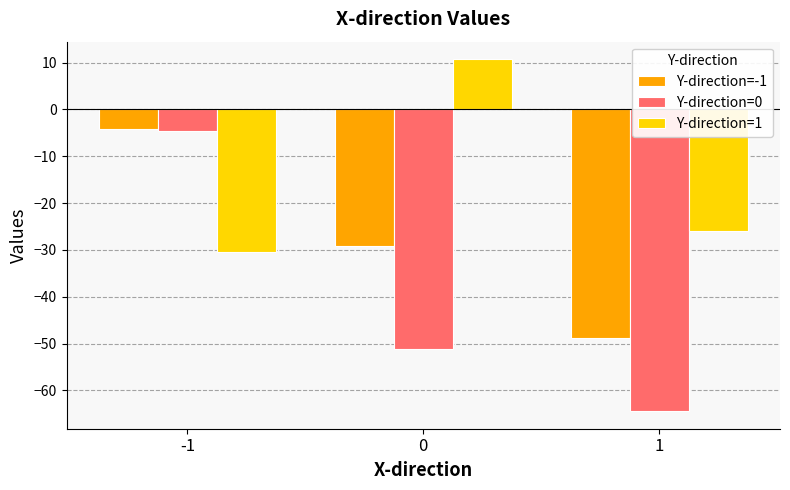

True or false: Y-direction=1 has a value of -30.6 at -1.

True